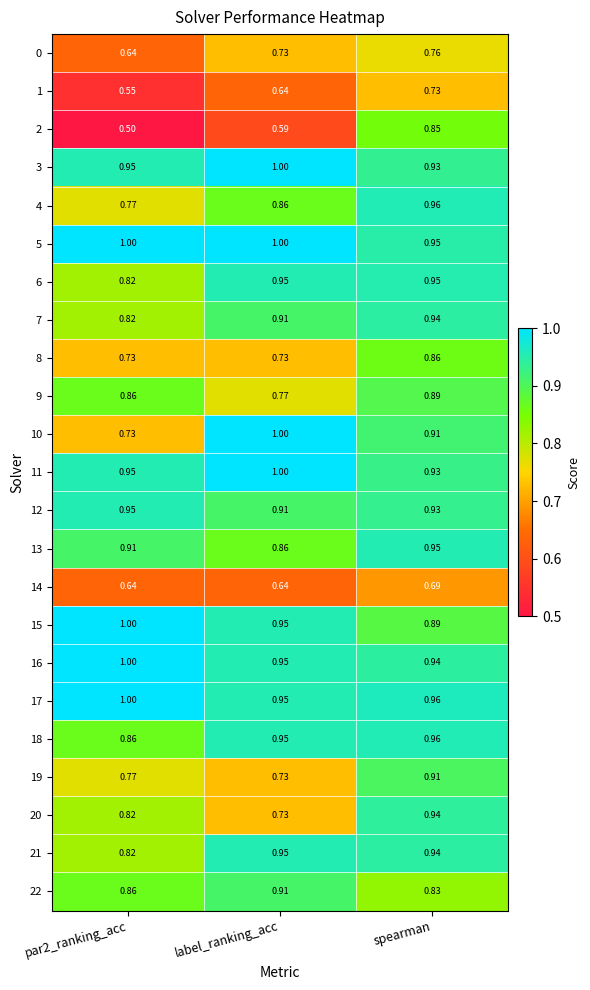

What is the spread (max minus min) of values at label_ranking_acc?

0.4